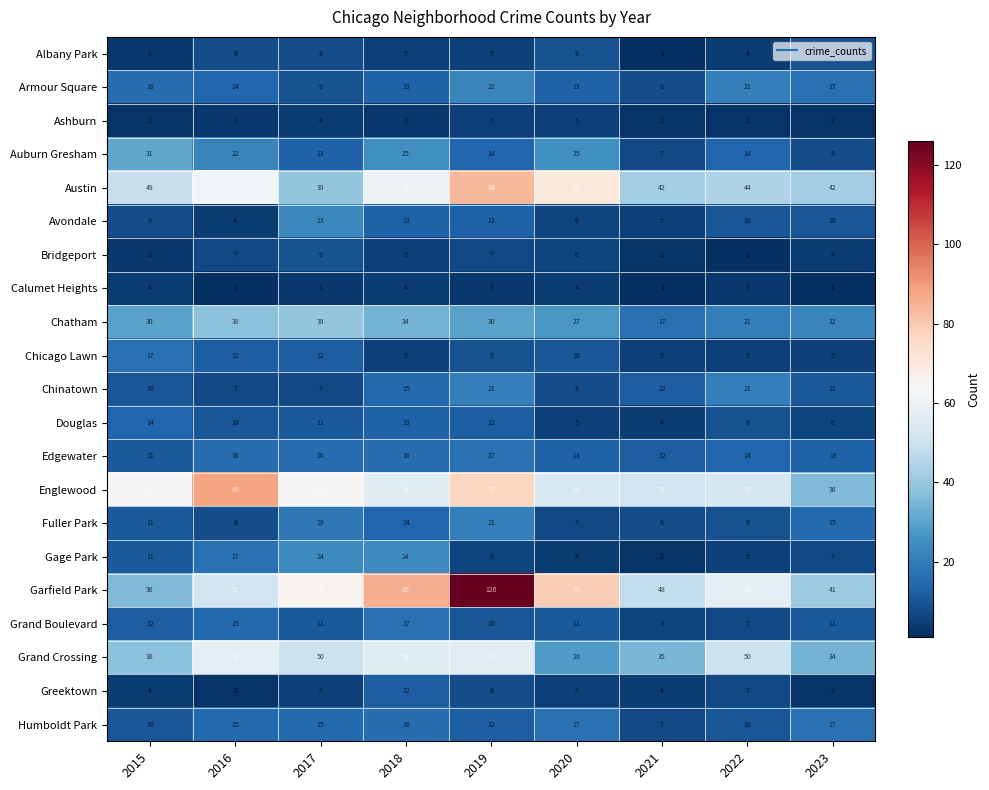

How many series are shown in this chart?

21